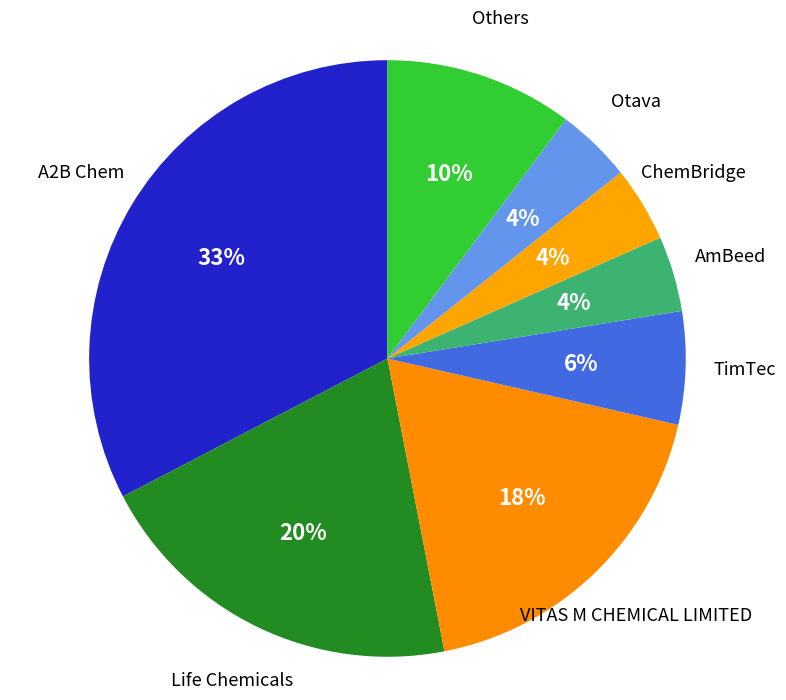

How many slices are in this pie chart?

8